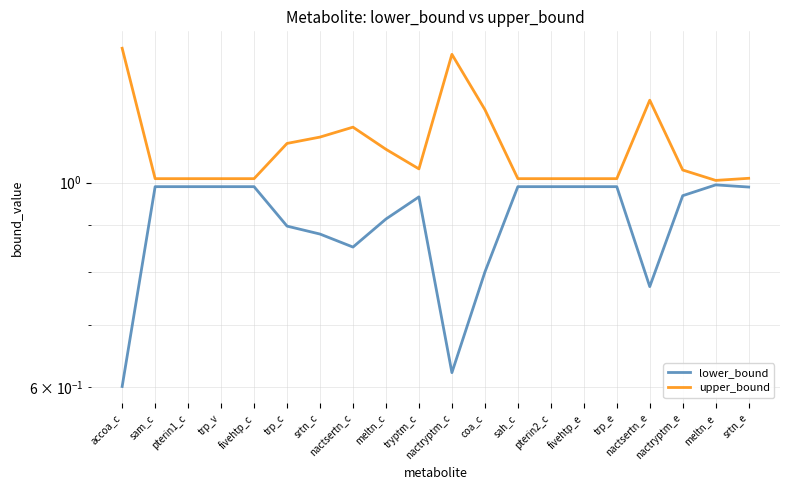

True or false: lower_bound and upper_bound cross at least once.

False